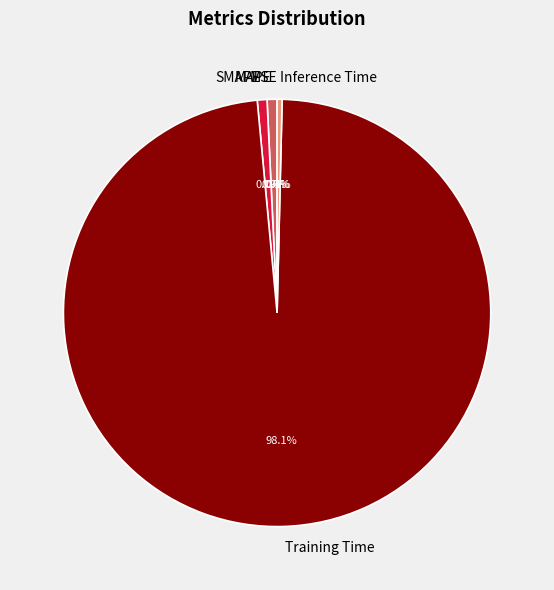

To the nearest percent, what percentage of the pie is MAPE?

1%